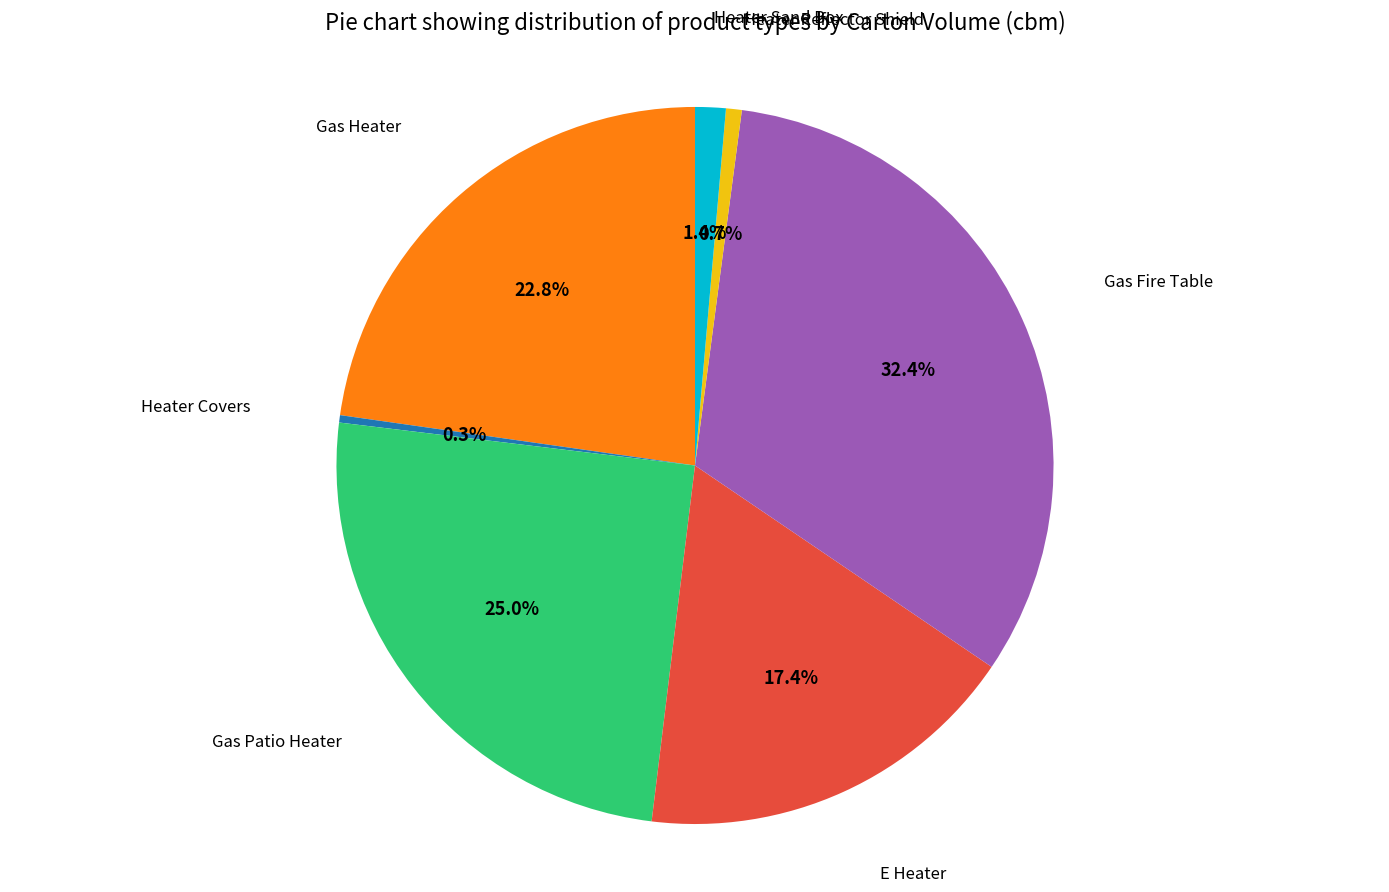

True or false: Gas Fire Table accounts for 19% of the total.

False